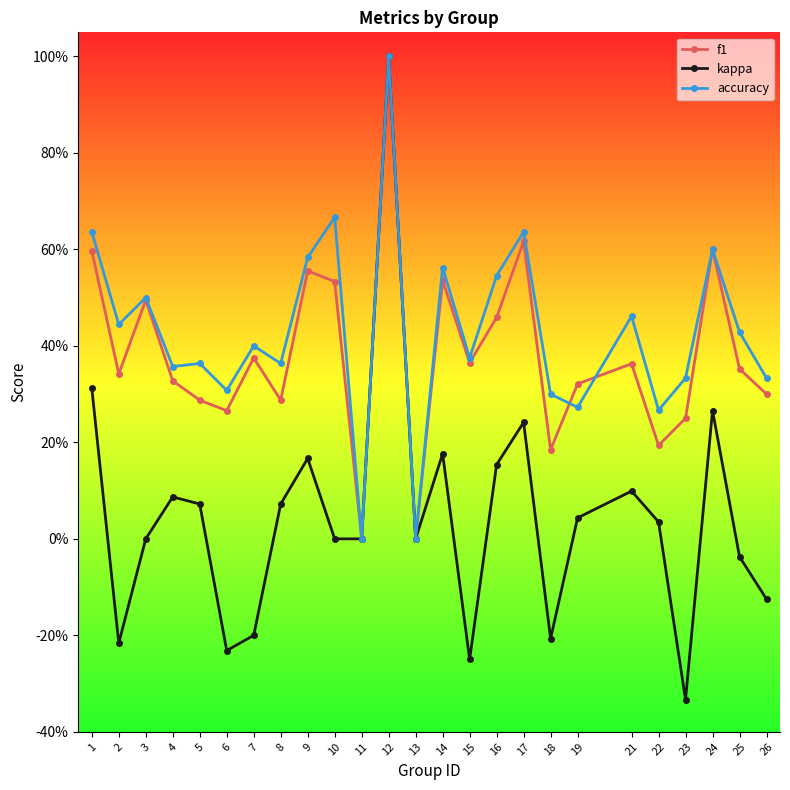

What is the spread (max minus min) of values at 25?

0.5